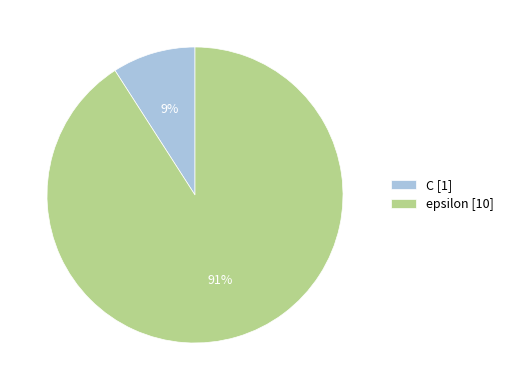

Do epsilon and C together represent more than half of the pie?

Yes